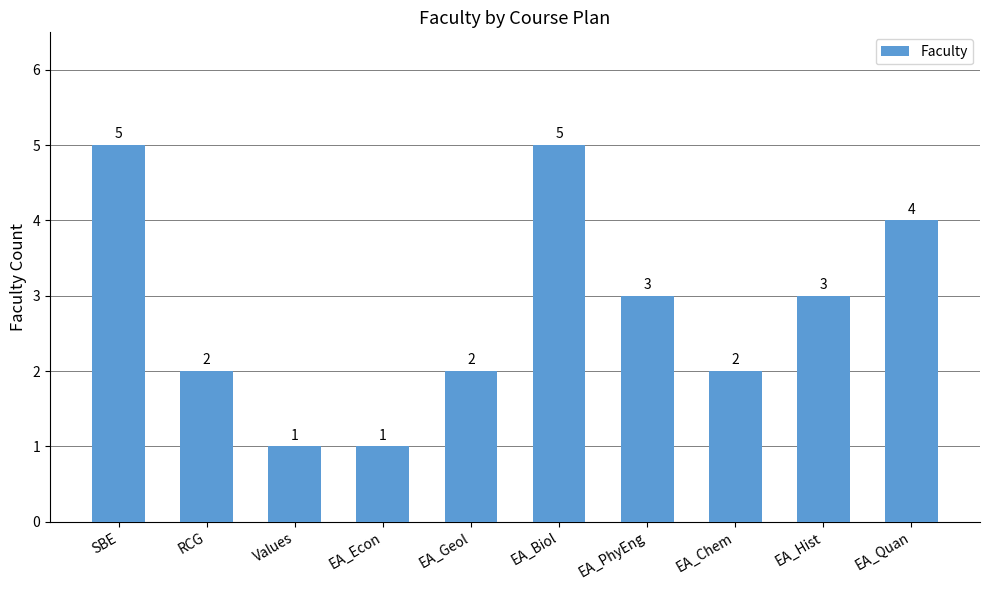

What is the maximum value shown in the chart?

5